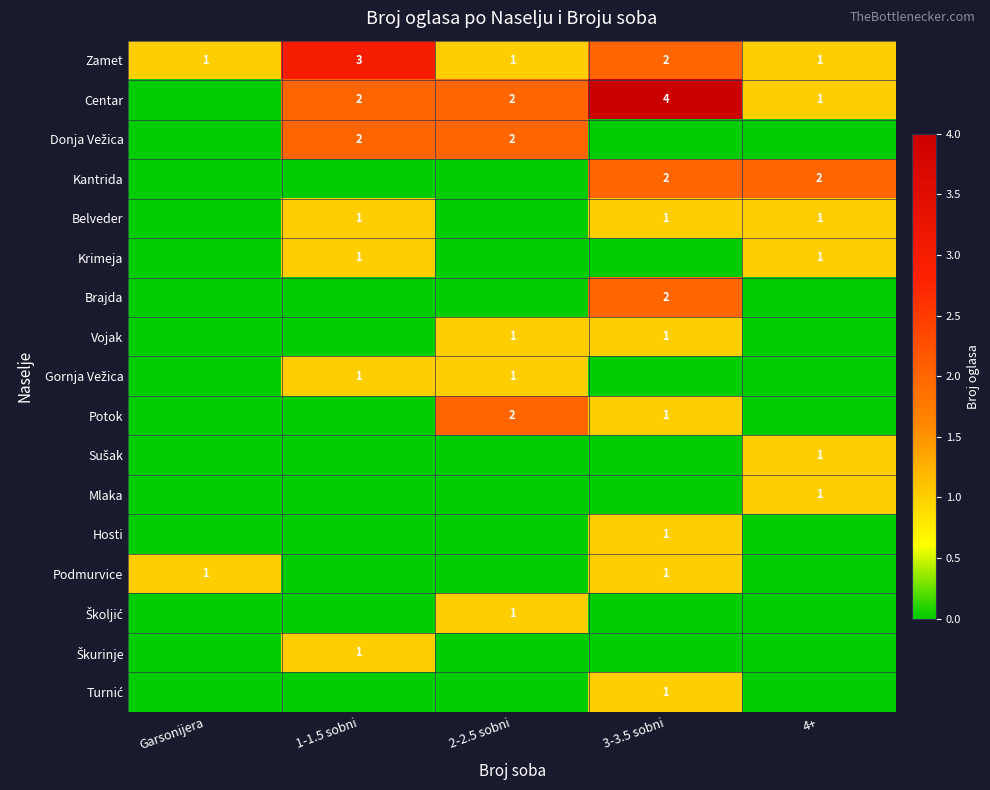

What is the sum of all Zamet values?

8